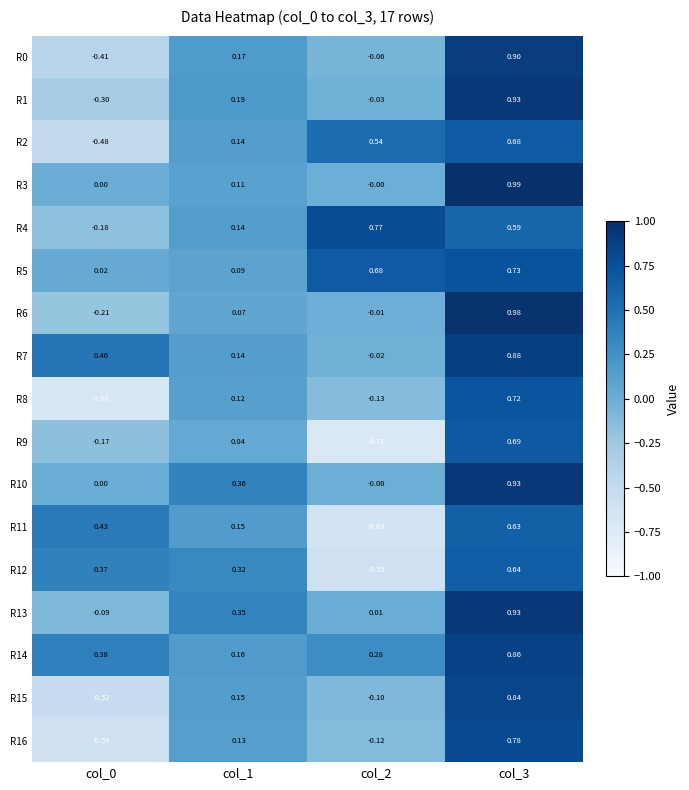

Is the value of R2 at col_3 greater than the value of R10 at col_3?

No